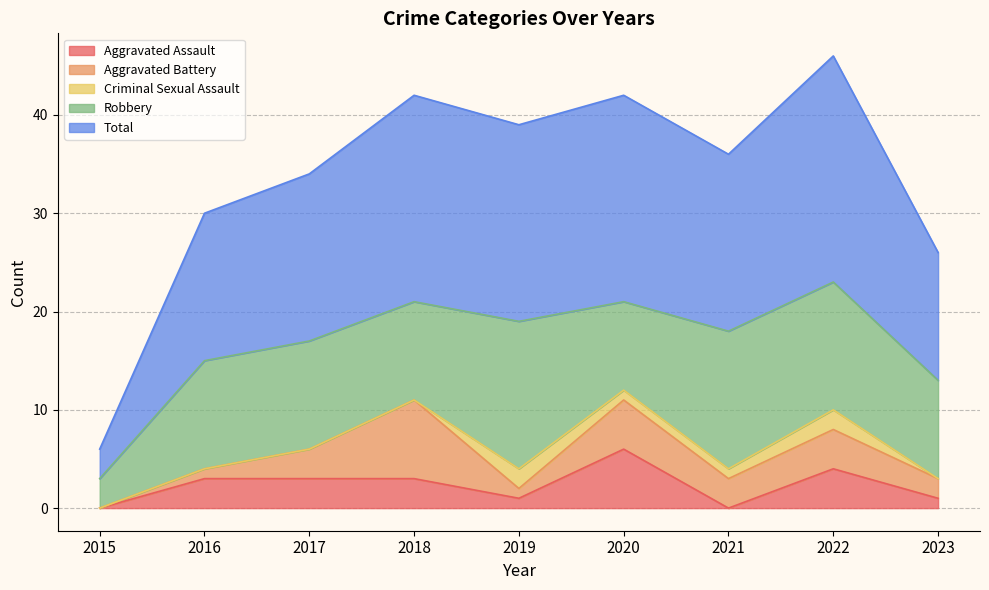

True or false: Aggravated Battery has more than 1 interior local peaks.

True